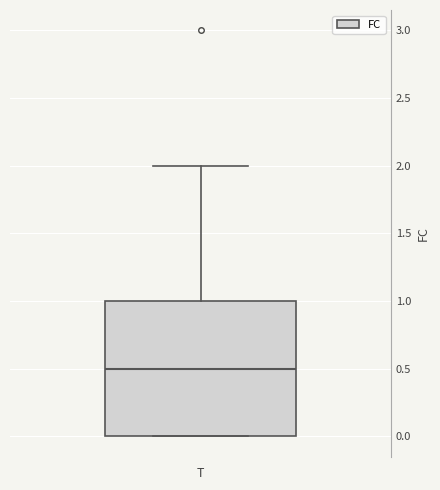

Transcribe this box plot: give where the median line is, the range the box spans, and where the two whiskers end, as read against the y-axis. The values are not printed on the chart, so give them approximately, as read against the axis.

median 0.5, box 0.0 to 1.0, whiskers 0.0 to 2.0